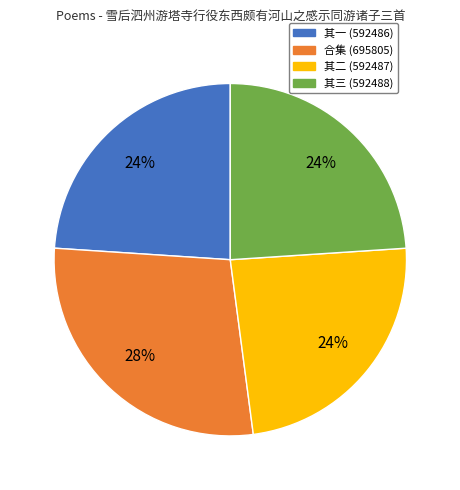

Is there any slice that represents more than half of the pie?

No